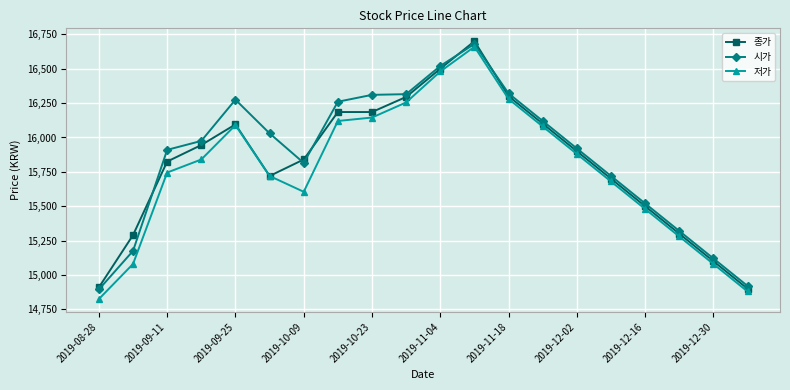

What is the difference between the maximum and minimum values in the 저가 series?

1835